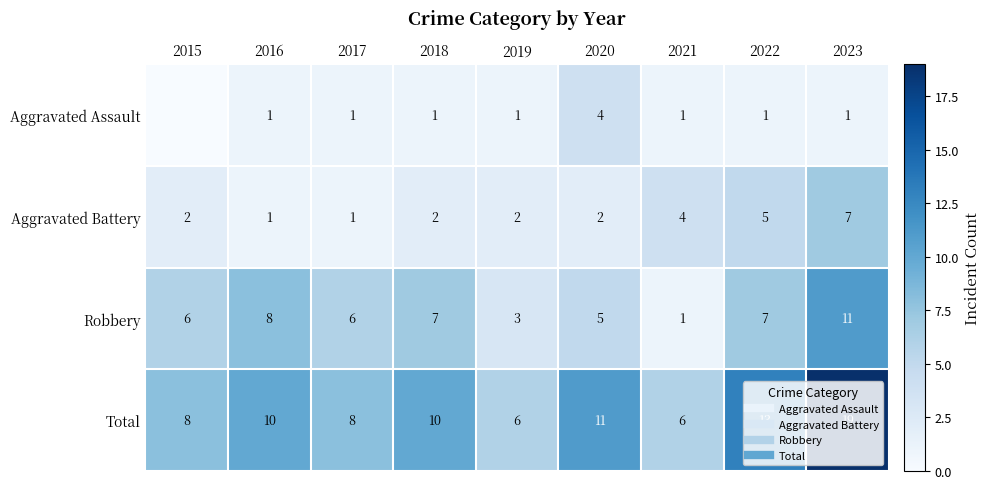

At which label does Total first exceed 10?

2020